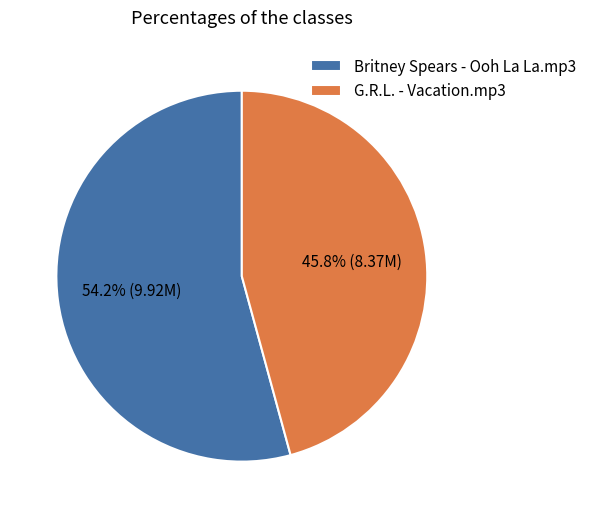

Approximately how many times larger is the value at G.R.L. - Vacation.mp3 compared to Britney Spears - Ooh La La.mp3?

0.8